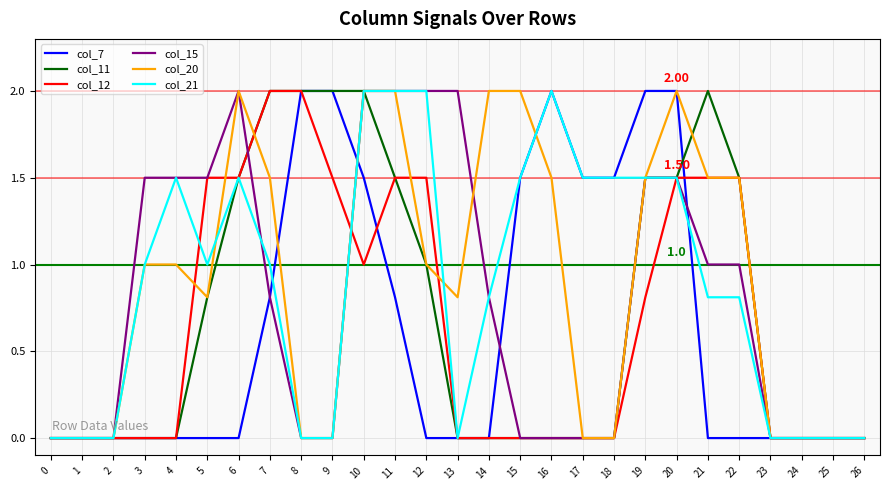

Reading right to left, transcribe all the data shown in this chart.

col_7: 26=0.0	25=0.0	24=0.0	23=0.0	22=0.0	21=0.0	20=2.0	19=2.0	18=1.5	17=1.5	16=2.0	15=1.5	14=0.0	13=0.0	12=0.0	11=0.8	10=1.5	9=2.0	8=2.0	7=0.8	6=0.0	5=0.0	4=0.0	3=0.0	2=0.0	1=0.0	0=0.0
col_11: 26=0.0	25=0.0	24=0.0	23=0.0	22=1.5	21=2.0	20=1.5	19=1.5	18=0.0	17=0.0	16=0.0	15=0.0	14=0.0	13=0.0	12=1.0	11=1.5	10=2.0	9=2.0	8=2.0	7=2.0	6=1.5	5=0.8	4=0.0	3=0.0	2=0.0	1=0.0	0=0.0
col_12: 26=0.0	25=0.0	24=0.0	23=0.0	22=1.5	21=1.5	20=1.5	19=0.8	18=0.0	17=0.0	16=0.0	15=0.0	14=0.0	13=0.0	12=1.5	11=1.5	10=1.0	9=1.5	8=2.0	7=2.0	6=1.5	5=1.5	4=0.0	3=0.0	2=0.0	1=0.0	0=0.0
col_15: 26=0.0	25=0.0	24=0.0	23=0.0	22=1.0	21=1.0	20=1.5	19=1.5	18=0.0	17=0.0	16=0.0	15=0.0	14=0.8	13=2.0	12=2.0	11=2.0	10=2.0	9=0.0	8=0.0	7=0.8	6=2.0	5=1.5	4=1.5	3=1.5	2=0.0	1=0.0	0=0.0
col_20: 26=0.0	25=0.0	24=0.0	23=0.0	22=1.5	21=1.5	20=2.0	19=1.5	18=0.0	17=0.0	16=1.5	15=2.0	14=2.0	13=0.8	12=1.0	11=2.0	10=2.0	9=0.0	8=0.0	7=1.5	6=2.0	5=0.8	4=1.0	3=1.0	2=0.0	1=0.0	0=0.0
col_21: 26=0.0	25=0.0	24=0.0	23=0.0	22=0.8	21=0.8	20=1.5	19=1.5	18=1.5	17=1.5	16=2.0	15=1.5	14=0.8	13=0.0	12=2.0	11=2.0	10=2.0	9=0.0	8=0.0	7=1.0	6=1.5	5=1.0	4=1.5	3=1.0	2=0.0	1=0.0	0=0.0